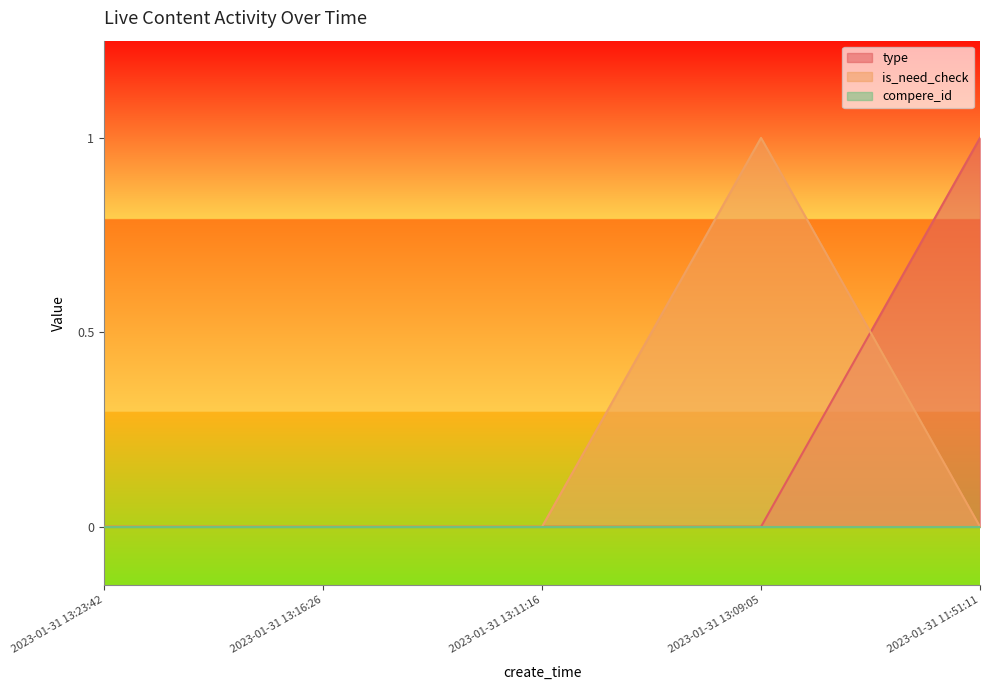

Rank the categories by type value from highest to lowest.

2023-01-31 11:51:11, 2023-01-31 13:23:42, 2023-01-31 13:16:26, 2023-01-31 13:11:16, 2023-01-31 13:09:05